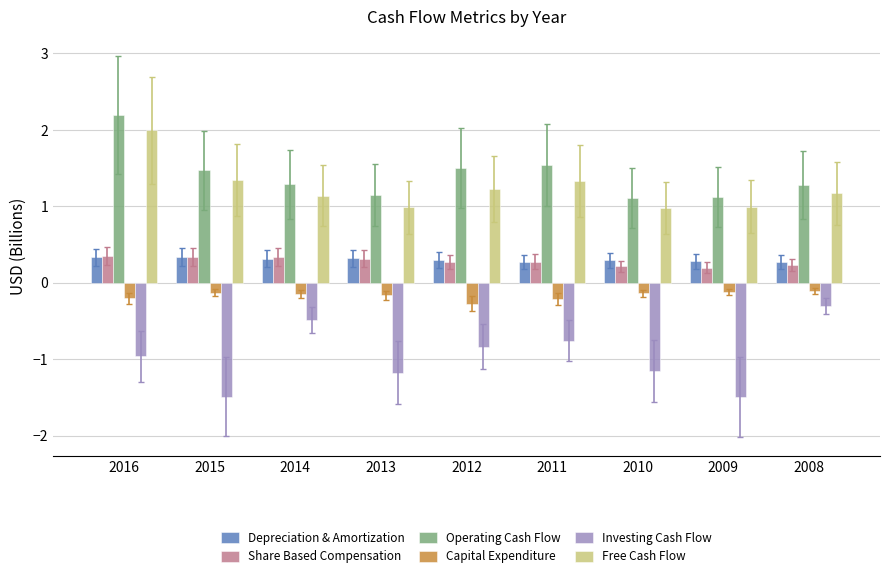

What is the total value across all series at 2010?

1.3